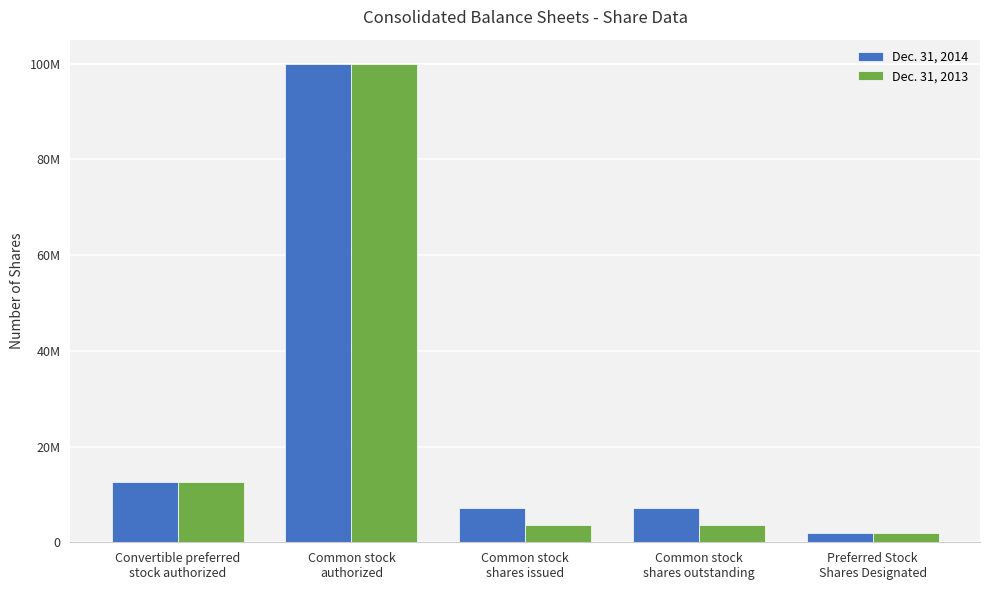

Are the bars grouped side by side (vs. stacked)?

Yes